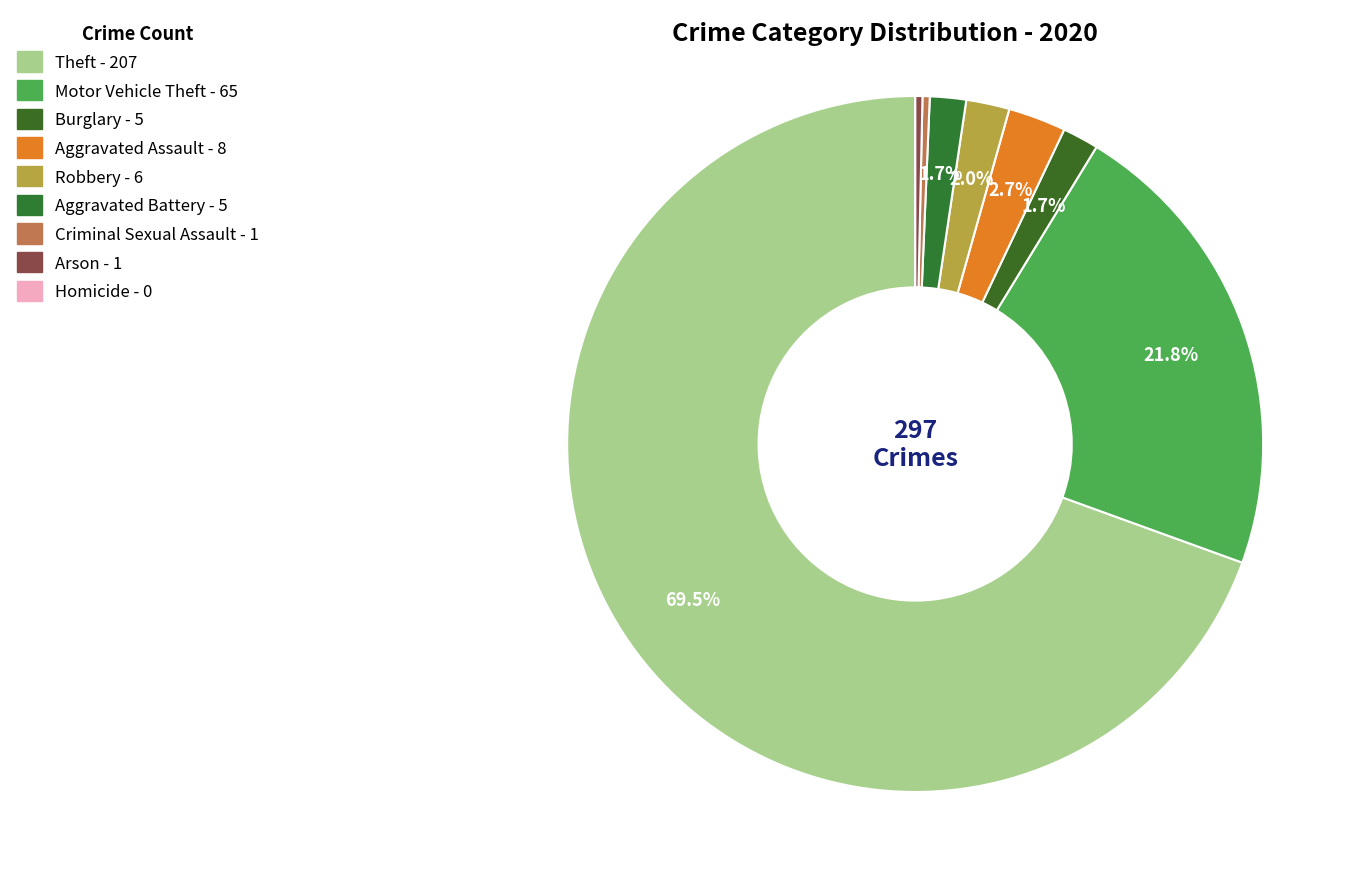

Approximately how many times larger is the value at Theft compared to Robbery?

34.5